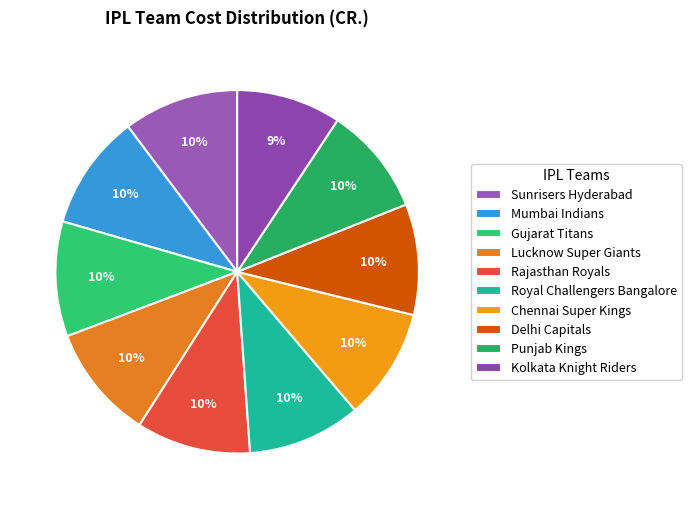

How many slices are in this pie chart?

10